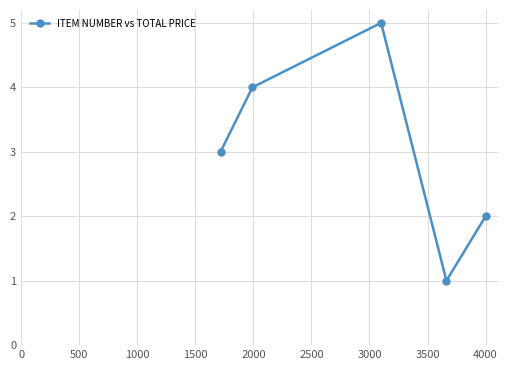

True or false: there are more than 2 points higher than both neighbors.

False